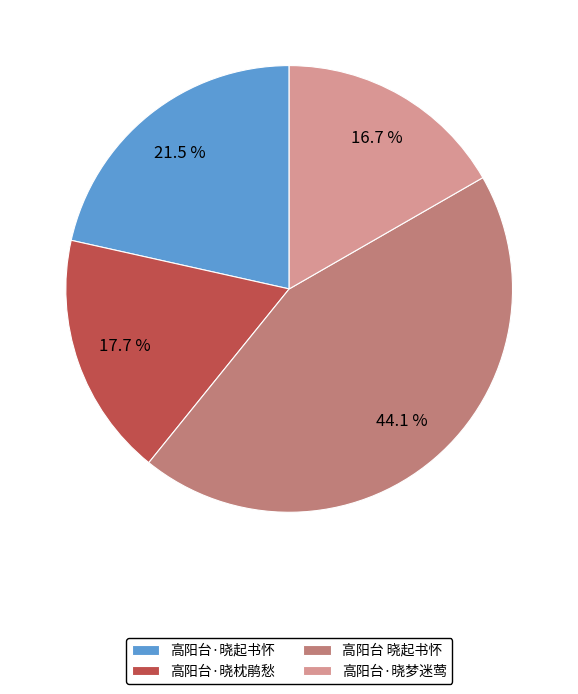

Which slice is the smallest?

高阳台·晓梦迷莺